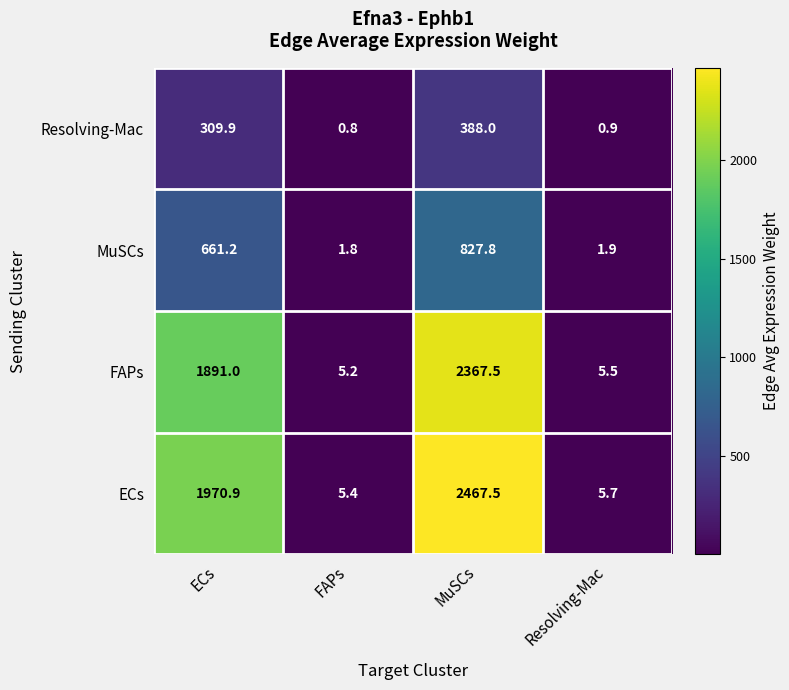

Reading left to right, extract all data points from this chart.

Resolving-Mac: ECs=309.9	FAPs=0.8	MuSCs=388.0	Resolving-Mac=0.9
MuSCs: ECs=661.2	FAPs=1.8	MuSCs=827.8	Resolving-Mac=1.9
FAPs: ECs=1891.0	FAPs=5.2	MuSCs=2367.5	Resolving-Mac=5.5
ECs: ECs=1970.9	FAPs=5.4	MuSCs=2467.5	Resolving-Mac=5.7